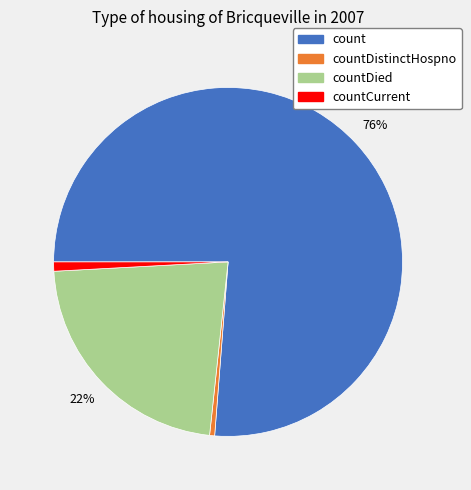

Is there a majority slice in this chart?

Yes